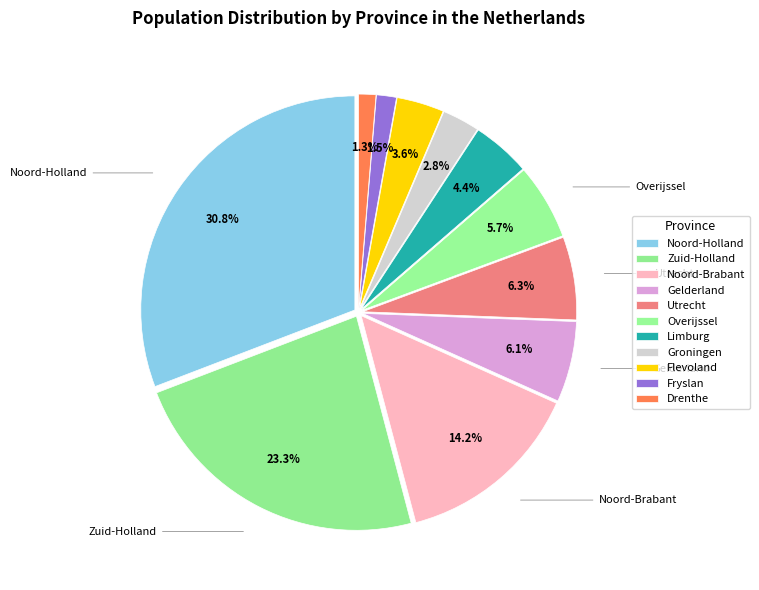

Is the sum of Overijssel and Utrecht greater than half?

No